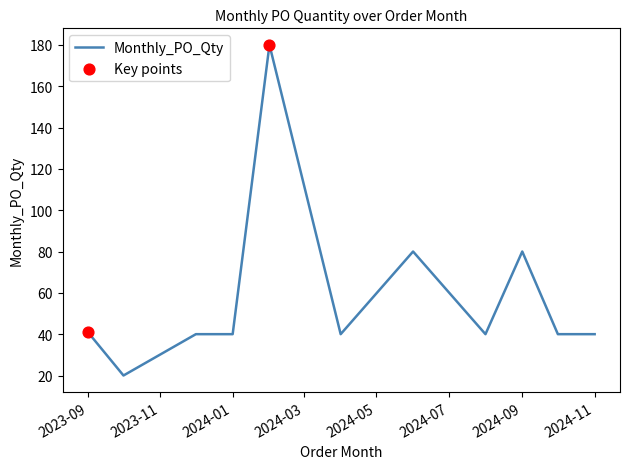

What is the greatest value displayed?

180